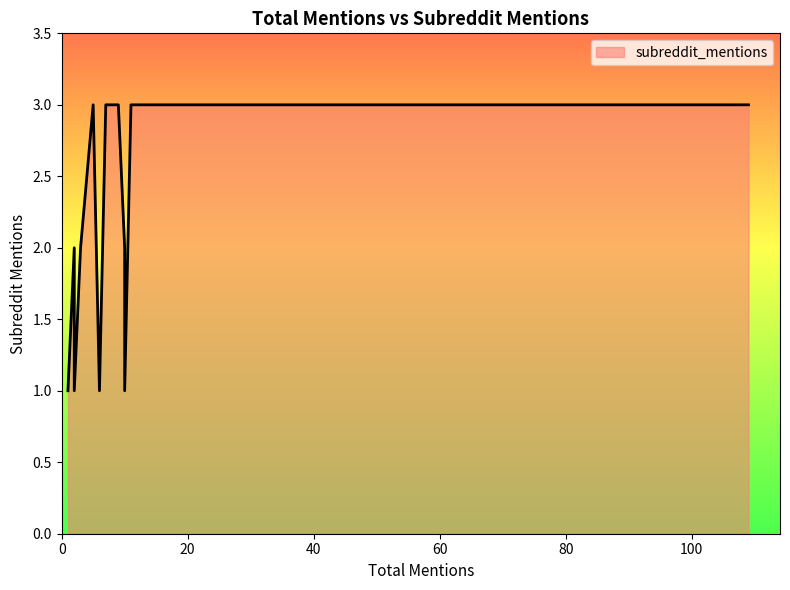

What is the change in value from 8 to 10?

-1